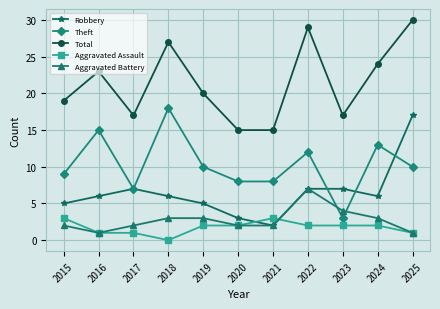

List the series in order of their peak value, highest first.

Total, Theft, Robbery, Aggravated Battery, Aggravated Assault